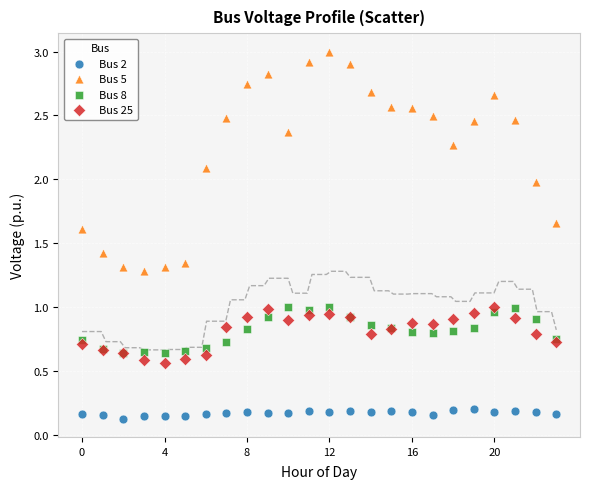

What are all the series names shown in the legend?

Bus 2, Bus 5, Bus 8, Bus 25